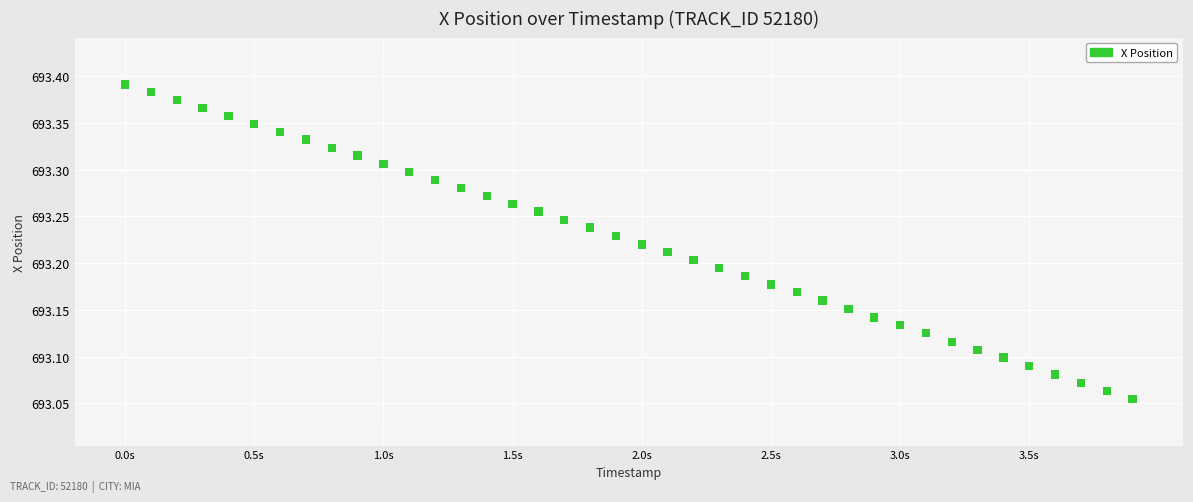

What is the range of X values (max minus min)?

3.9